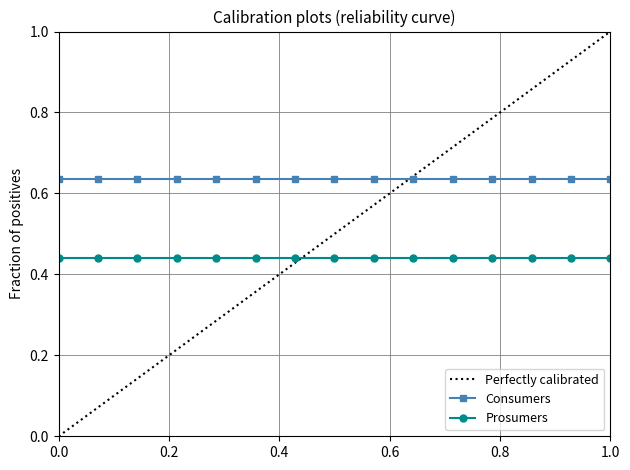

Which series has the widest spread of values?

Perfectly calibrated